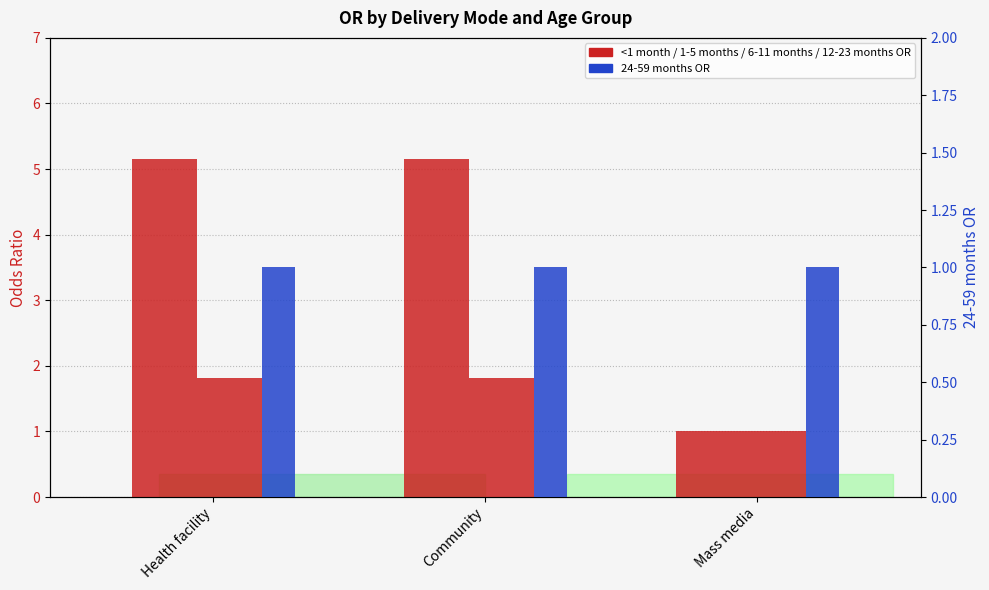

Rank the categories by 6-11 months value from lowest to highest.

Mass media, Health facility, Community